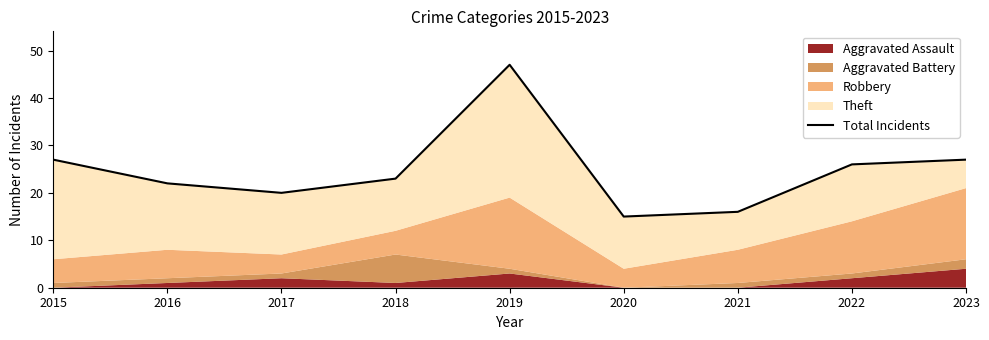

True or false: the data shows 23 at 2018.

True